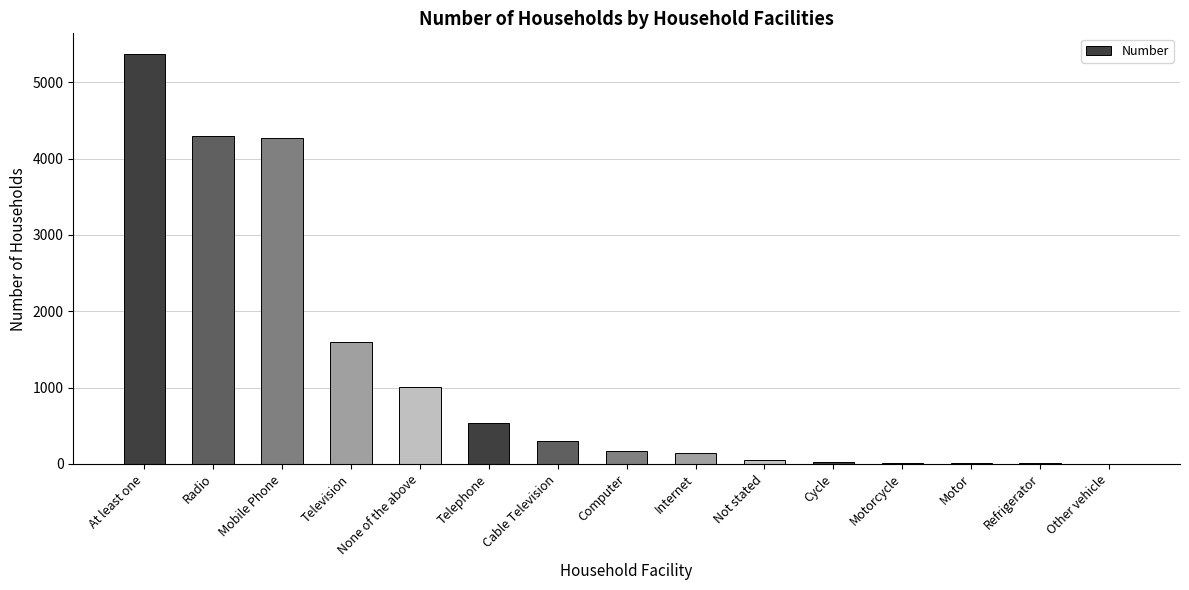

Count the number of categories in the chart.

15